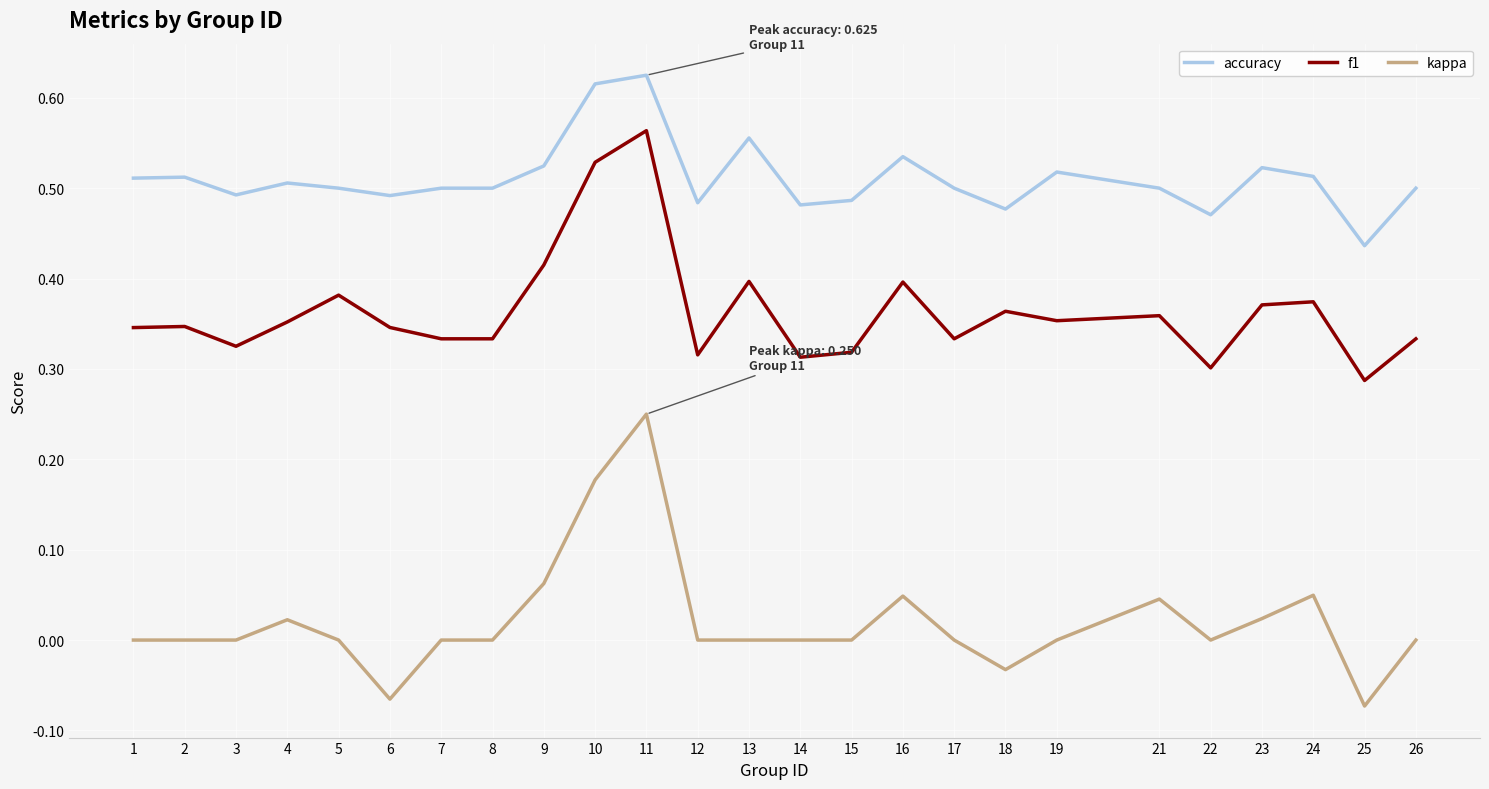

What is the total value across all series at 19?

0.9